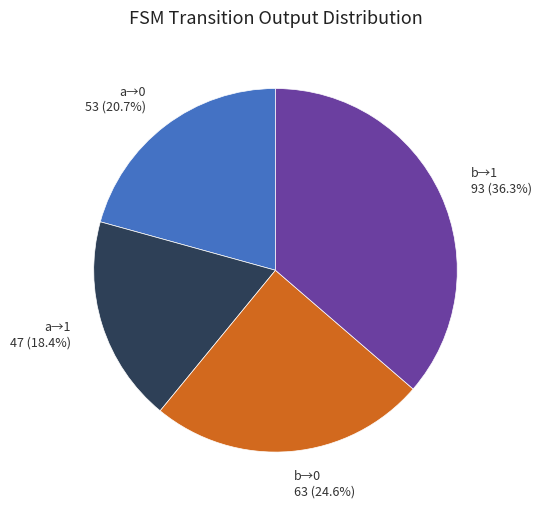

Rank the categories by value from lowest to highest.

a→1 47 (18.4%), a→0 53 (20.7%), b→0 63 (24.6%), b→1 93 (36.3%)